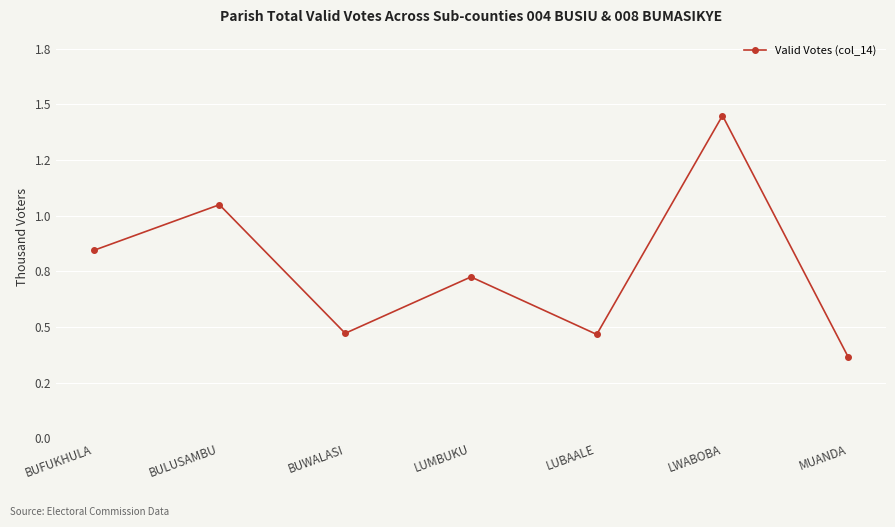

Rank the categories by value from lowest to highest.

MUANDA, LUBAALE, BUWALASI, LUMBUKU, BUFUKHULA, BULUSAMBU, LWABOBA